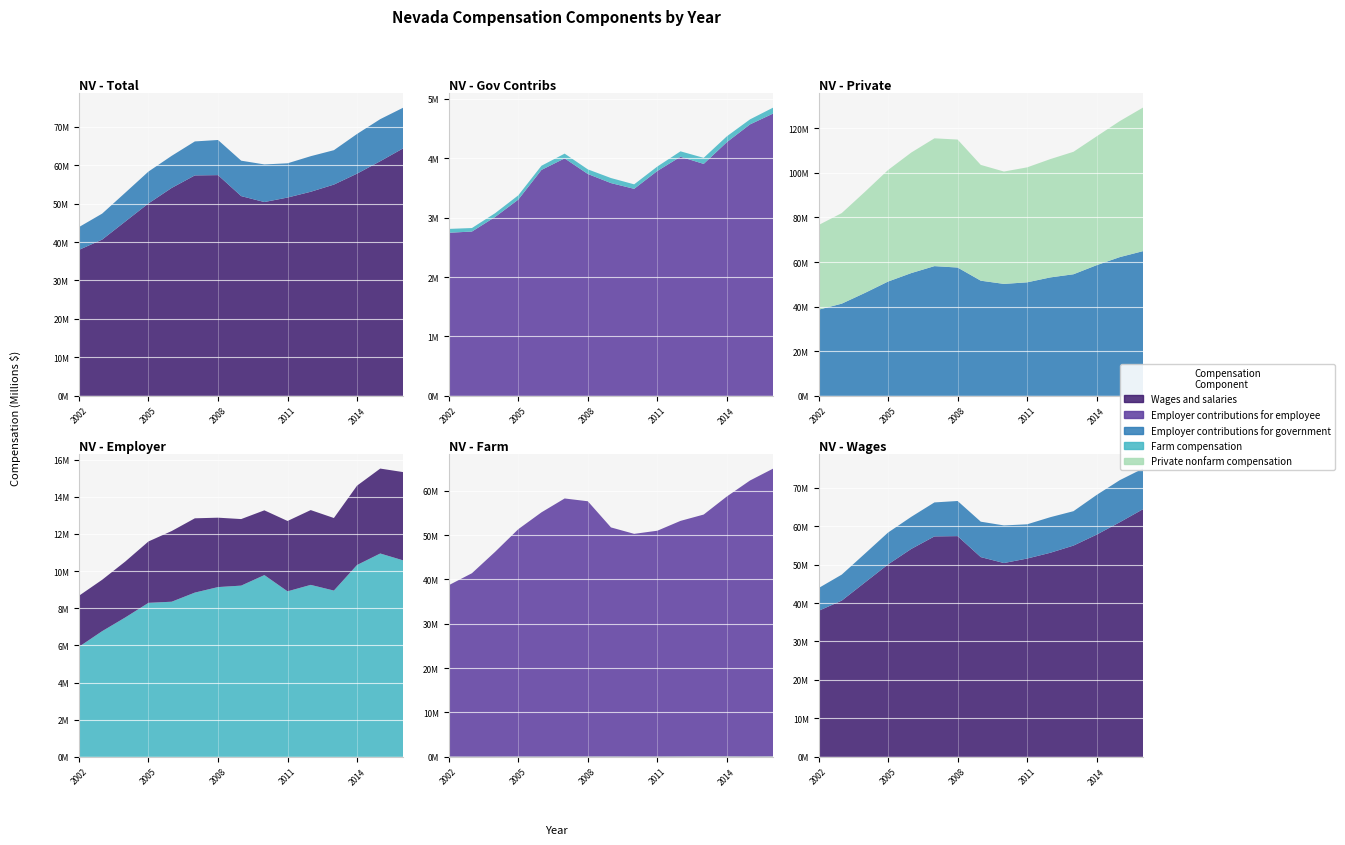

Reading left to right, transcribe all the data shown in this chart.

Wages and salaries: 37967823	40629878	45343131	50048459	54072700	57331704	57406744	51947297	50405775	51572429	53075368	54943631	57791732	61022988	64404113
Employer contributions for employee: 5922679	6761930	7501023	8287941	8346969	8837935	9134909	9213577	9780312	8906970	9253318	8947022	10323826	10942238	10568188
Employer contributions for government: 2744957	2765780	3010624	3303352	3802941	3997334	3734608	3581220	3484667	3785229	4024869	3904155	4270282	4569508	4752313
Farm compensation: 65073	58945	63996	71952	69973	80002	77879	85033	75590	74885	91030	101958	98585	84592	100060
Private nonfarm compensation: 38640183	41348054	46167282	51265847	55065484	58184869	57558421	51651838	50212214	50917977	53119863	54536244	58615979	62235448	64906031